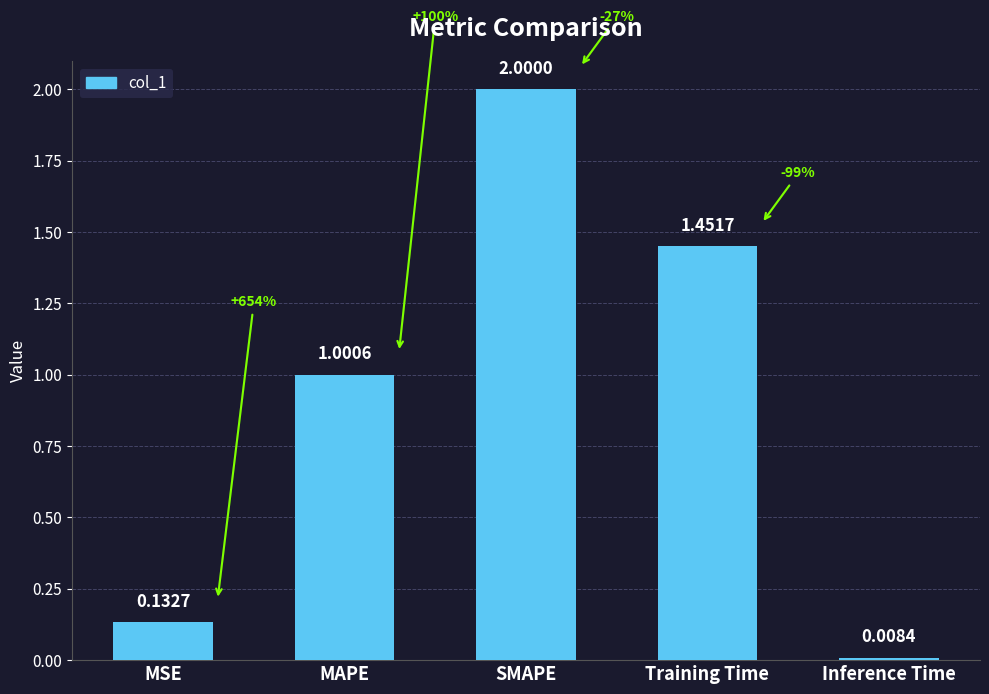

The value at Training Time is 0.8. True or false?

False